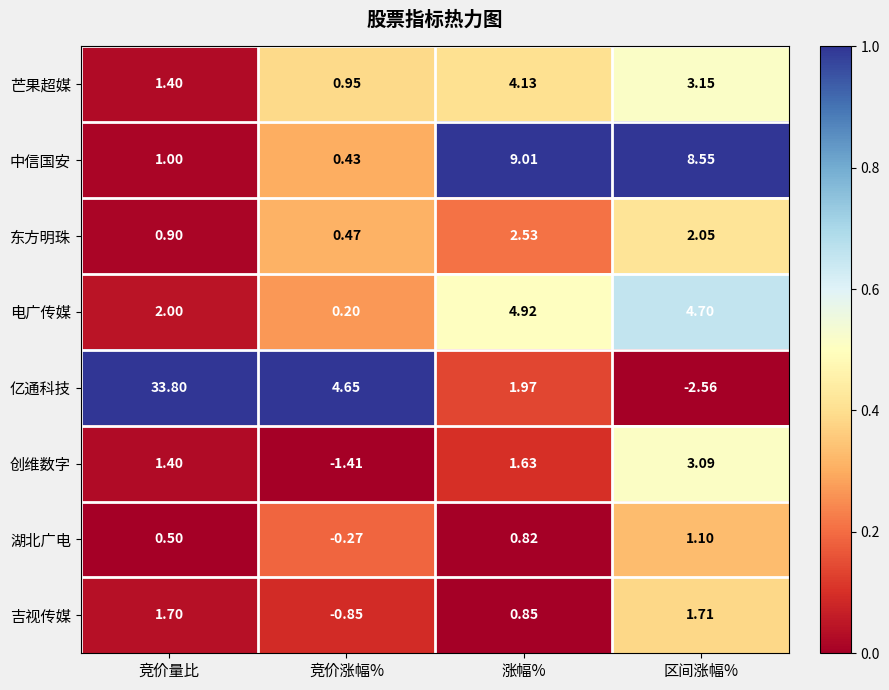

Which category has the highest value across all series?

竞价量比